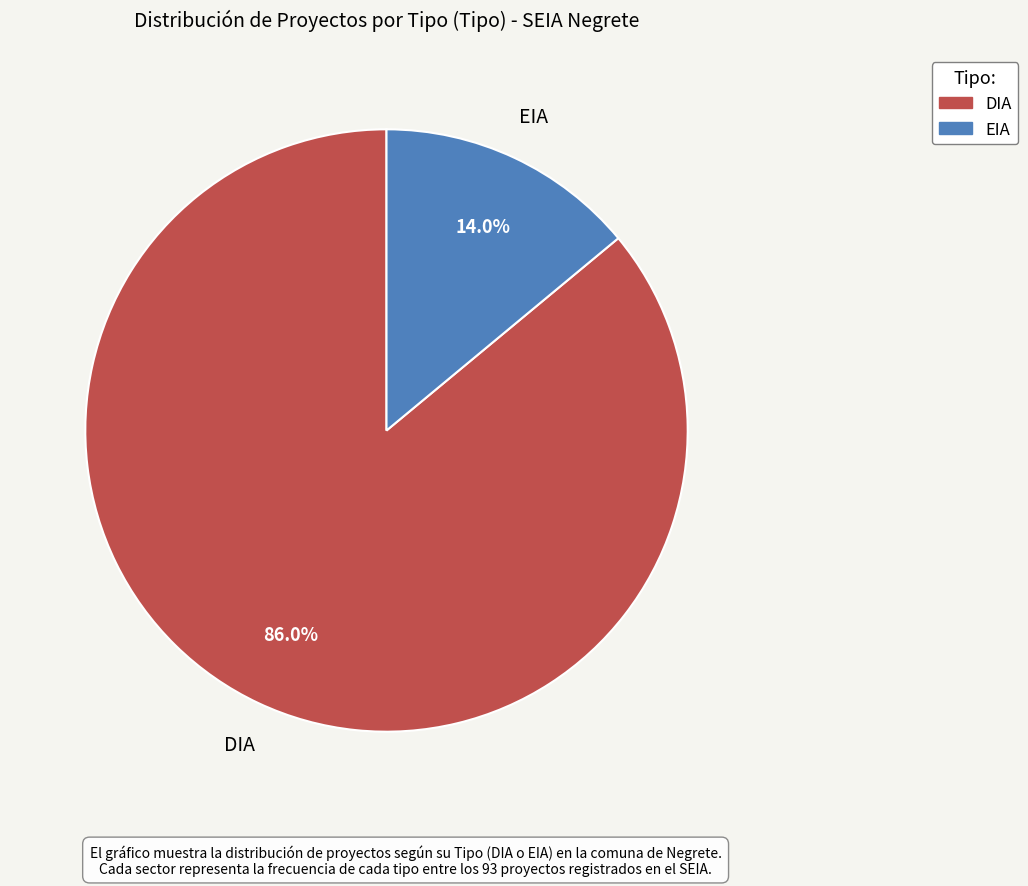

Which has a higher value, EIA or DIA?

DIA